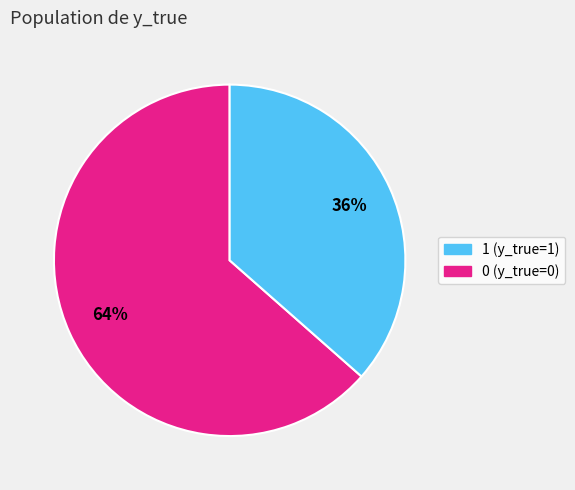

Does any single category account for the majority?

Yes